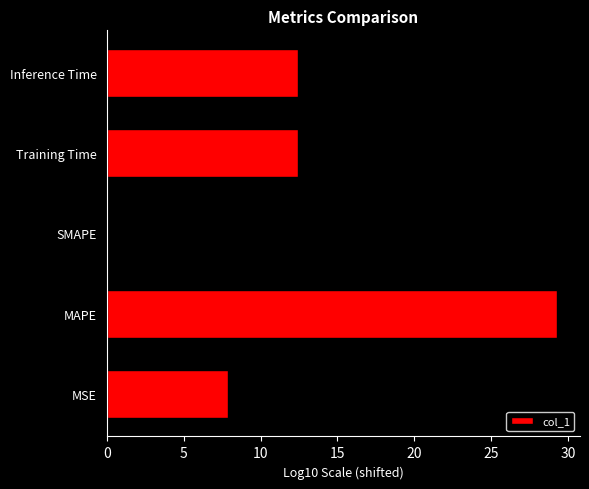

What value does the data have at Inference Time?

12.4